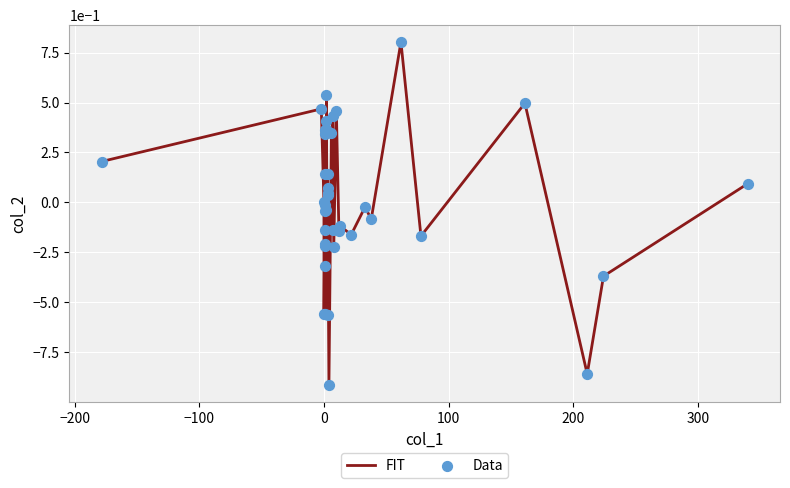

What is the difference between the maximum and minimum values?

1.7